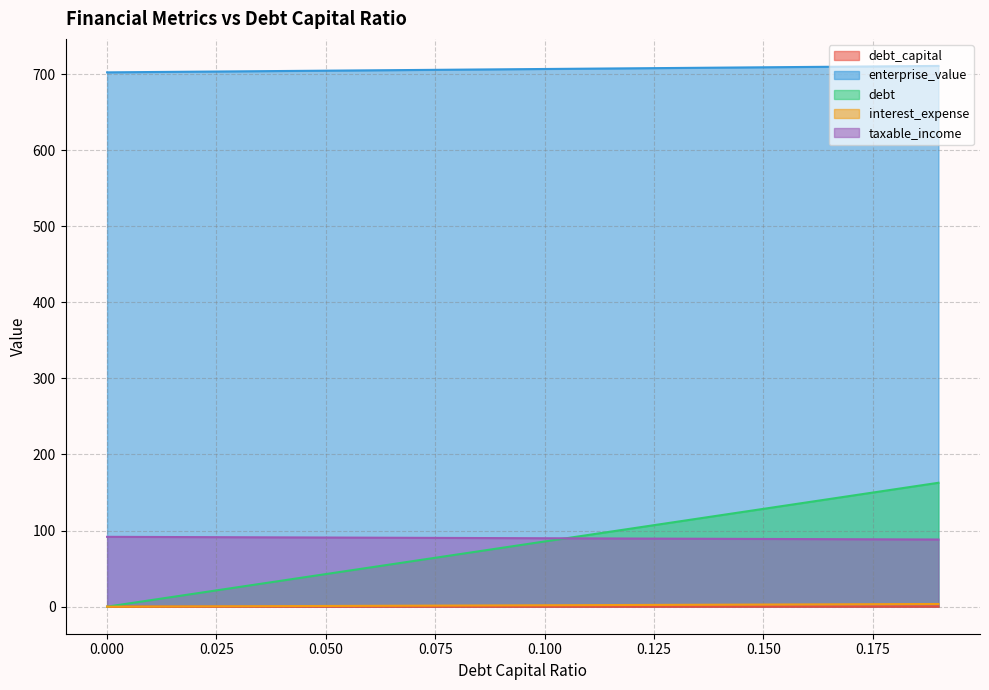

What is the label of the 4th point from the right?

0.16